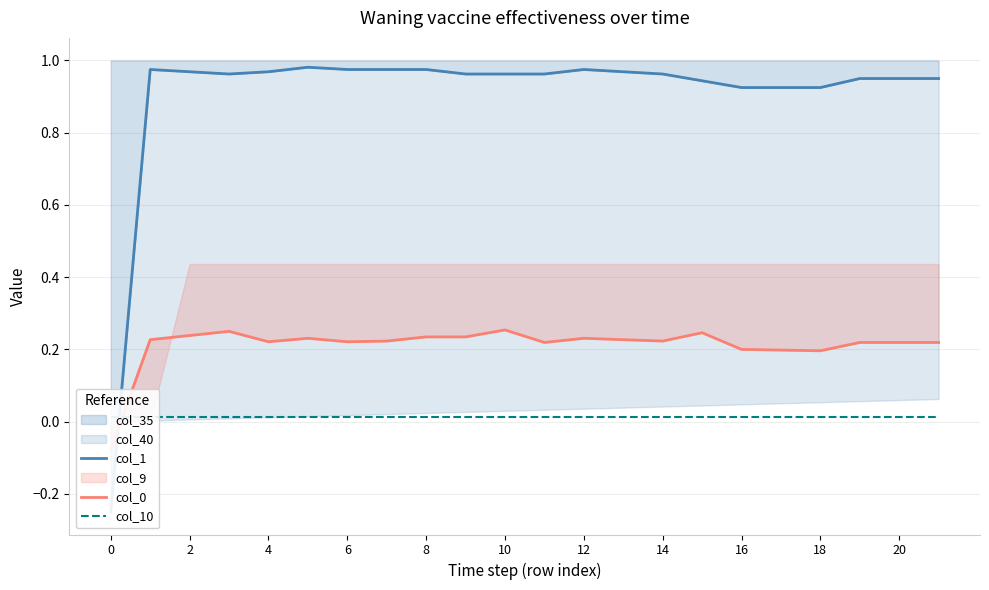

What is the approximate value of col_0 at 11?

0.2